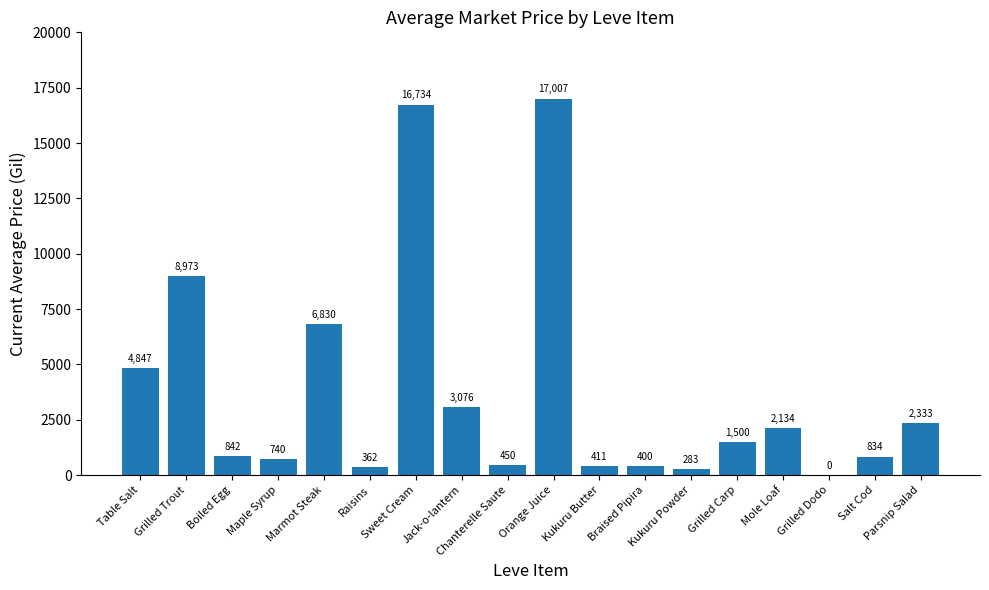

At which label does the data first exceed 1500?

Table Salt